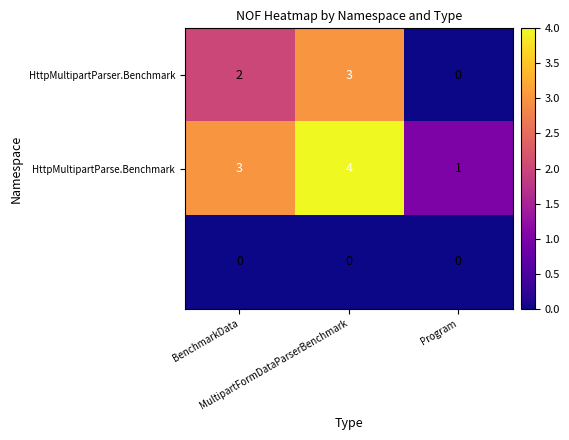

What is the greatest value displayed?

4